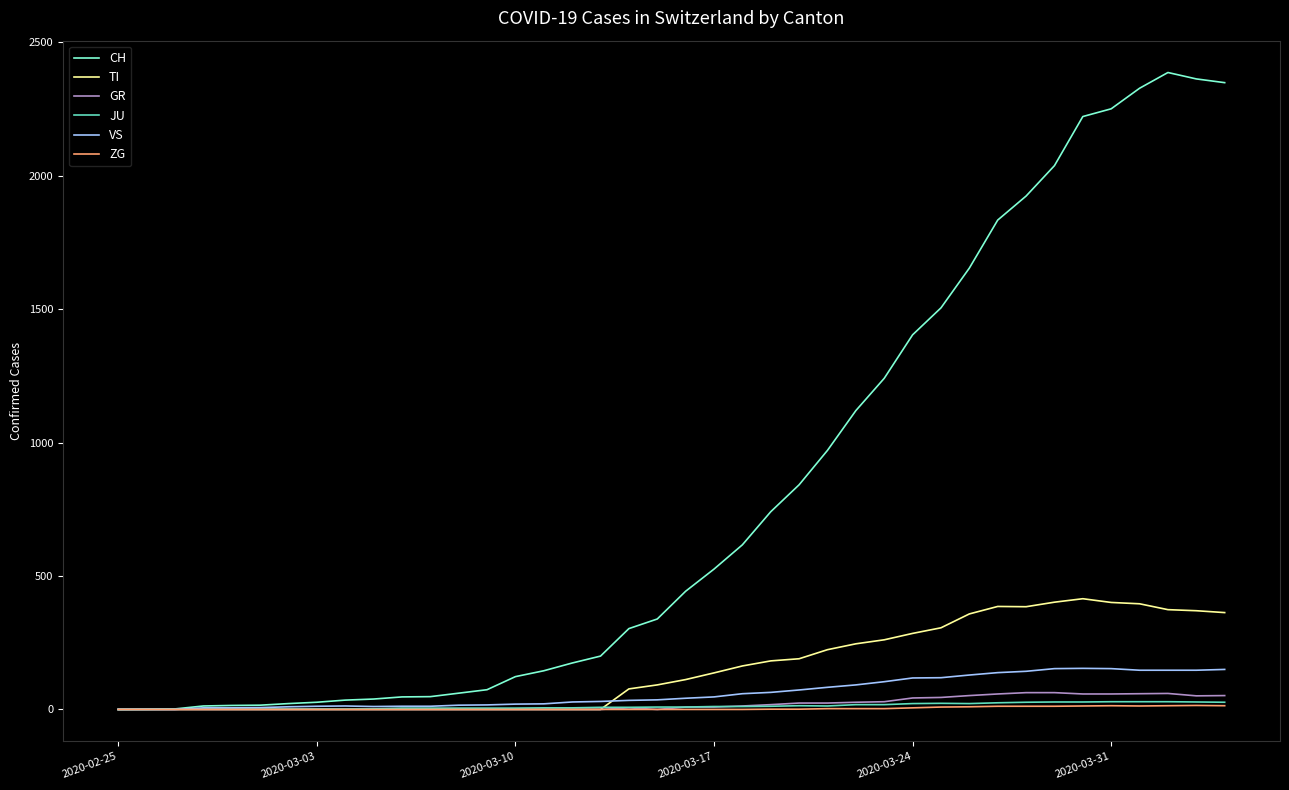

Which series has the largest total across all categories?

CH